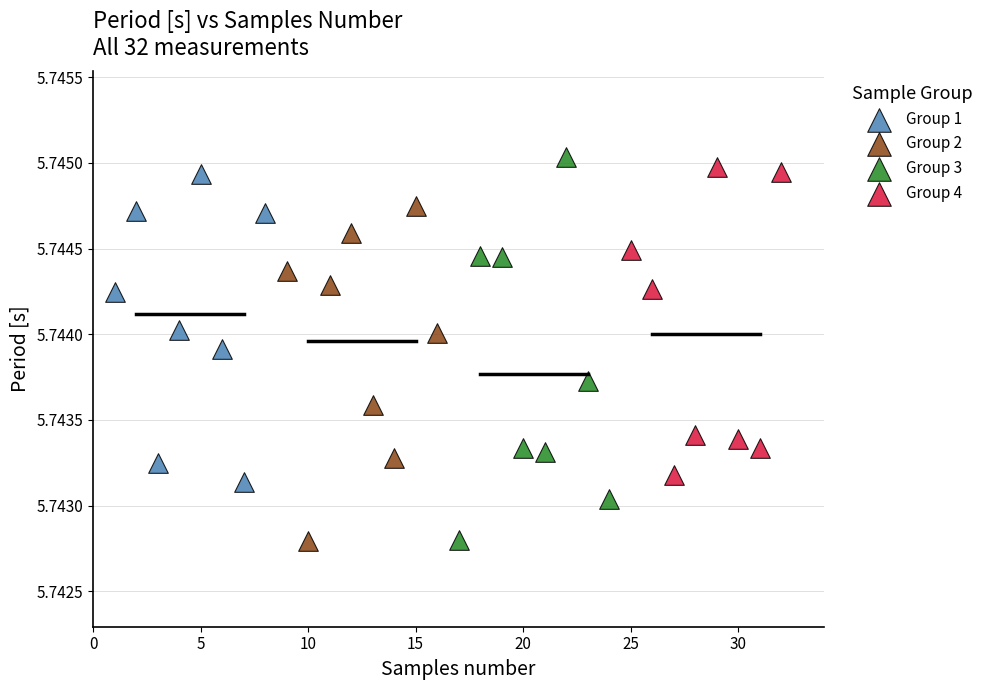

What are all the series names shown in the legend?

Group 1, Group 2, Group 3, Group 4